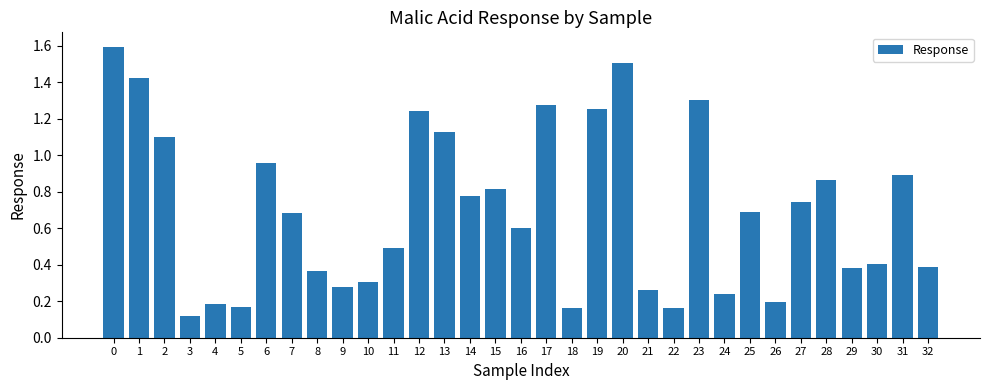

What is the difference between the values at 15 and 10?

0.5